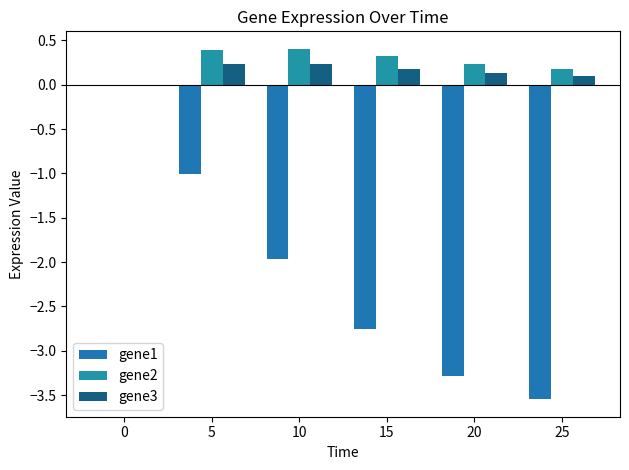

Reading left to right, what are all the values shown in this chart?

gene1: 0.0	-1.0	-2.0	-2.8	-3.3	-3.5
gene2: 0.0	0.4	0.4	0.3	0.2	0.2
gene3: 0.0	0.2	0.2	0.2	0.1	0.1